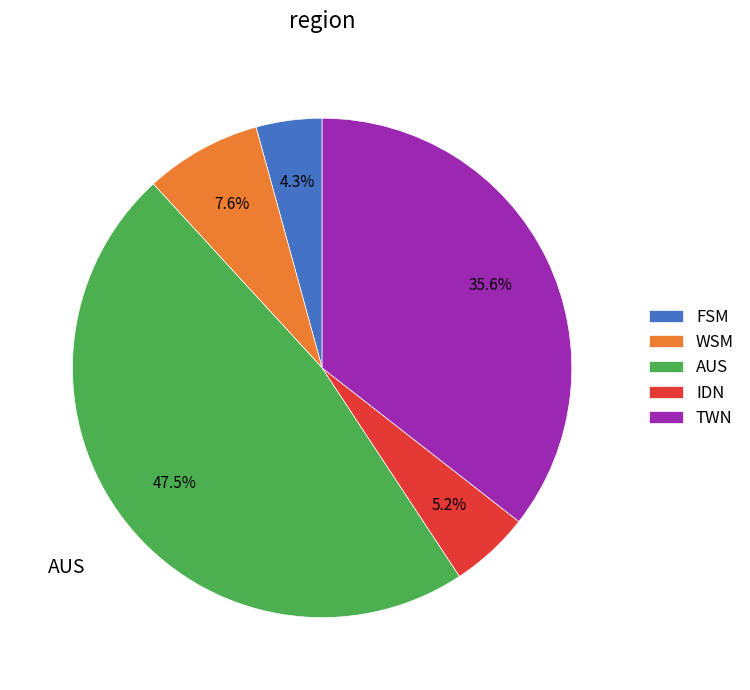

Combined, do IDN and WSM account for over 50%?

No